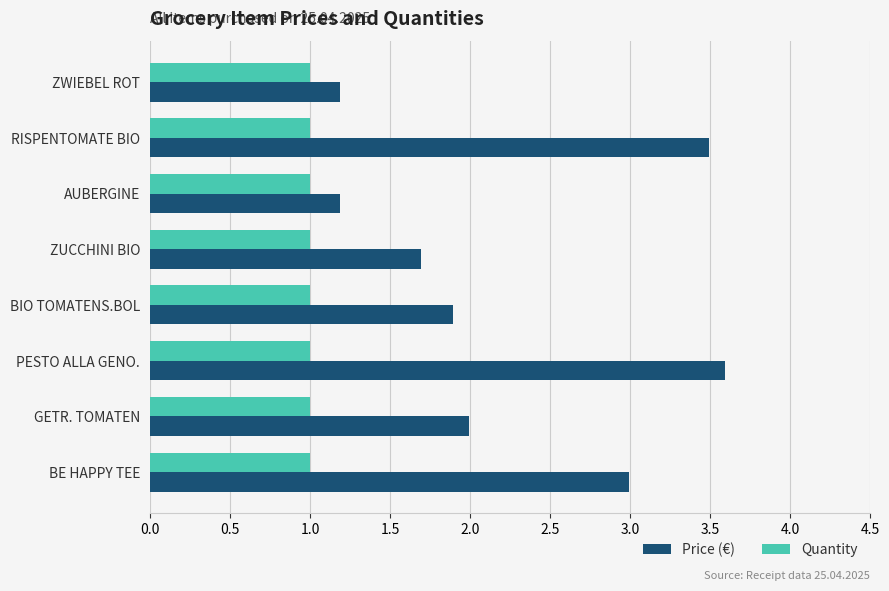

What is the minimum value shown in the chart?

1.0